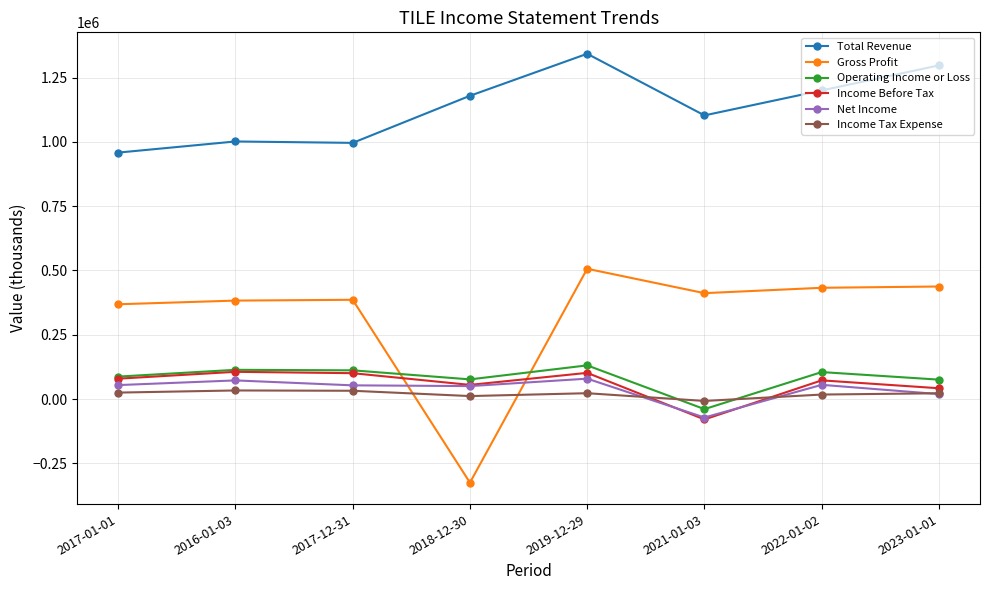

What is the value of the Income Before Tax point at the 1st from the left?

79100